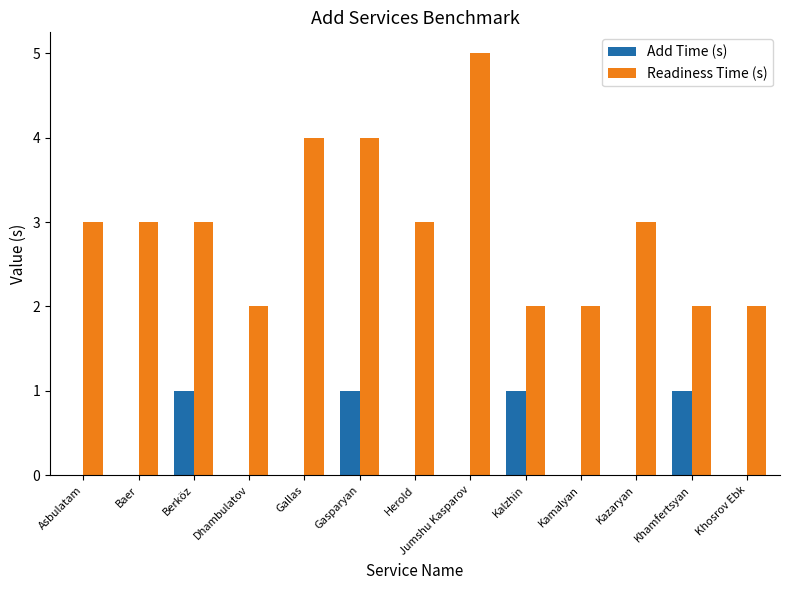

What is the total value across all series at Gallas?

4